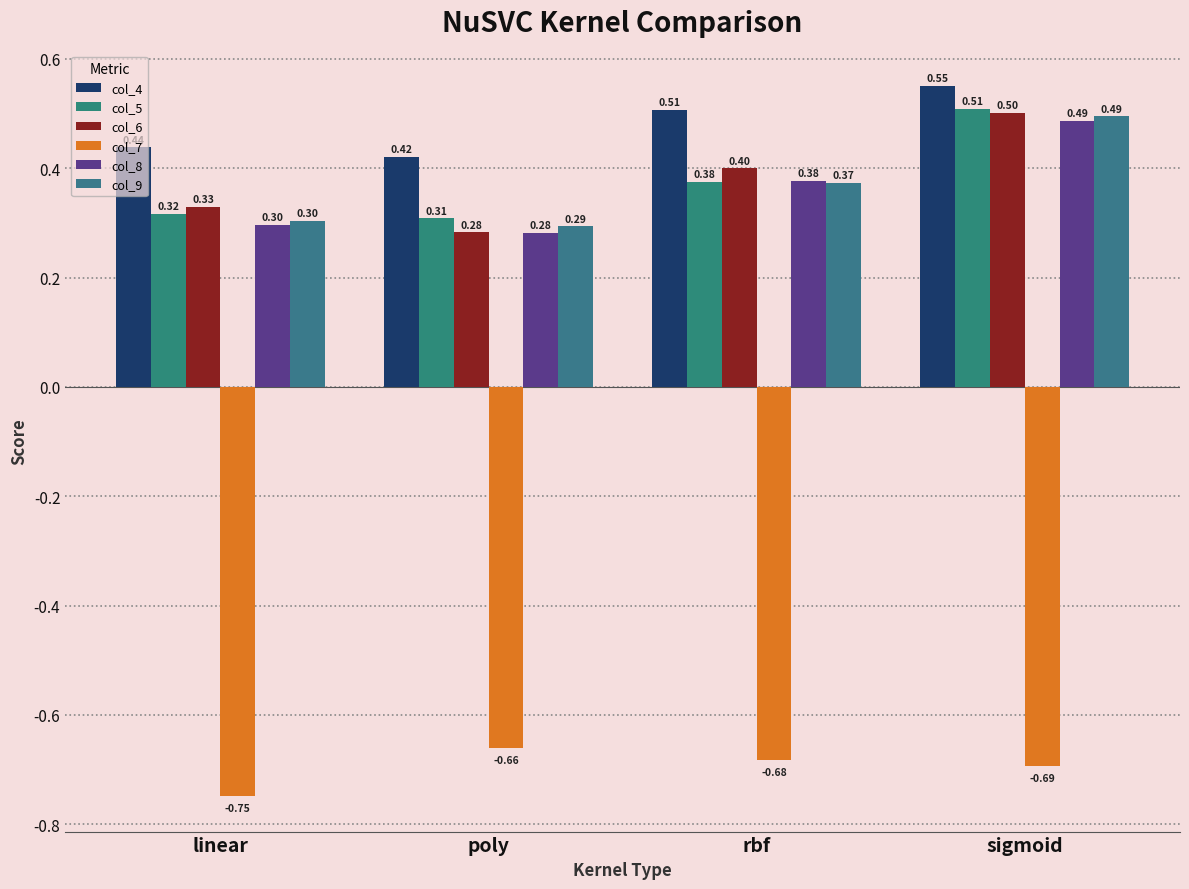

Read the col_7 value at rbf.

-0.7